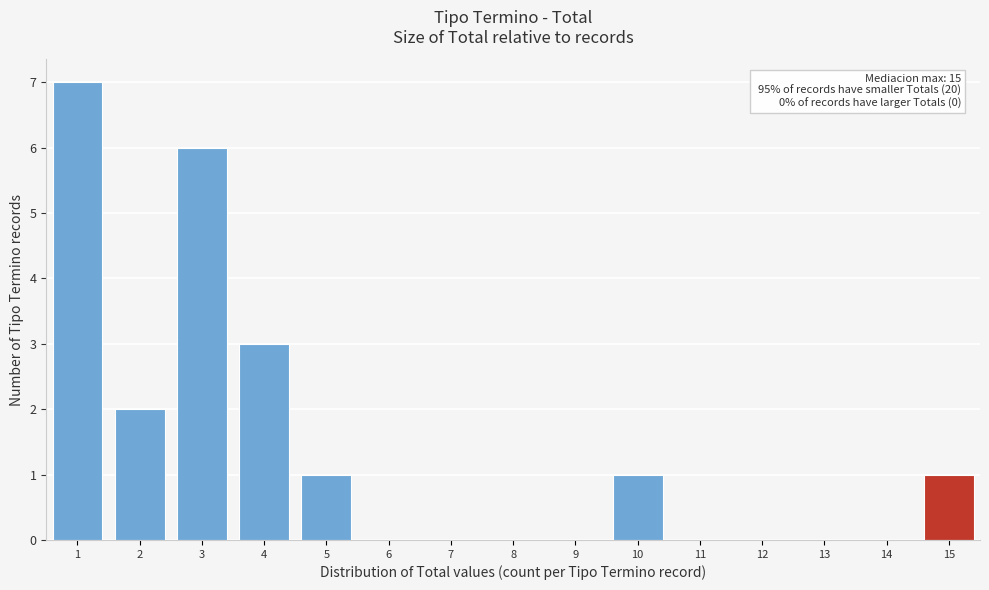

Over which range of the x-axis is the bar tallest?

0.5 to 1.5